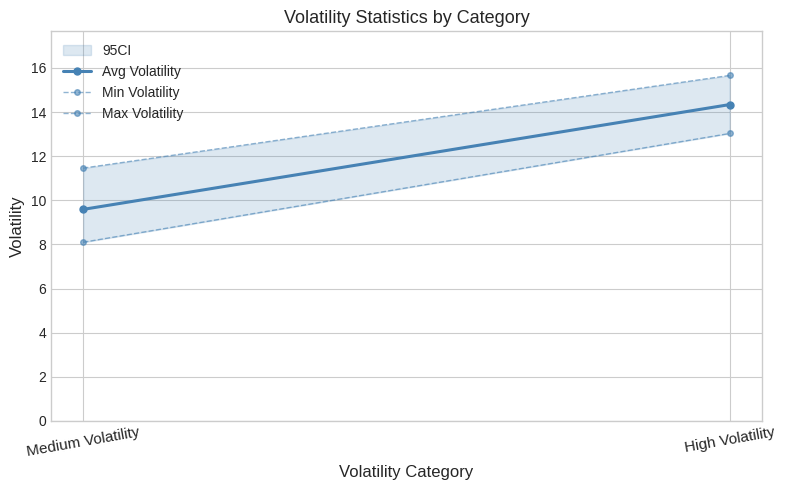

What is the total value across all series at Medium Volatility?

29.1